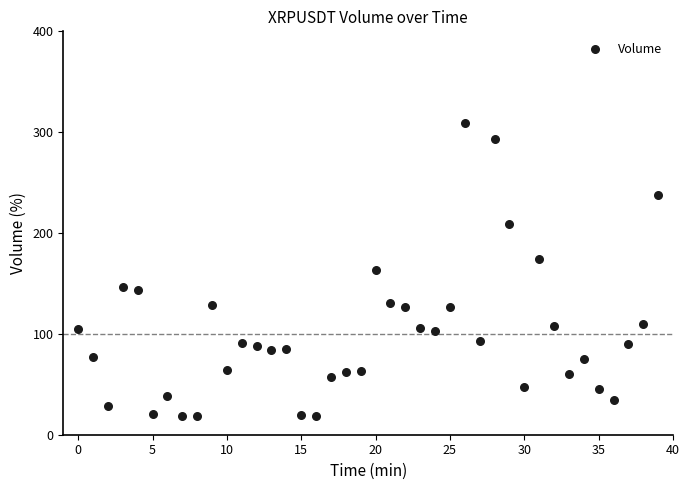

What is the range of Y values (max minus min)?

290.4